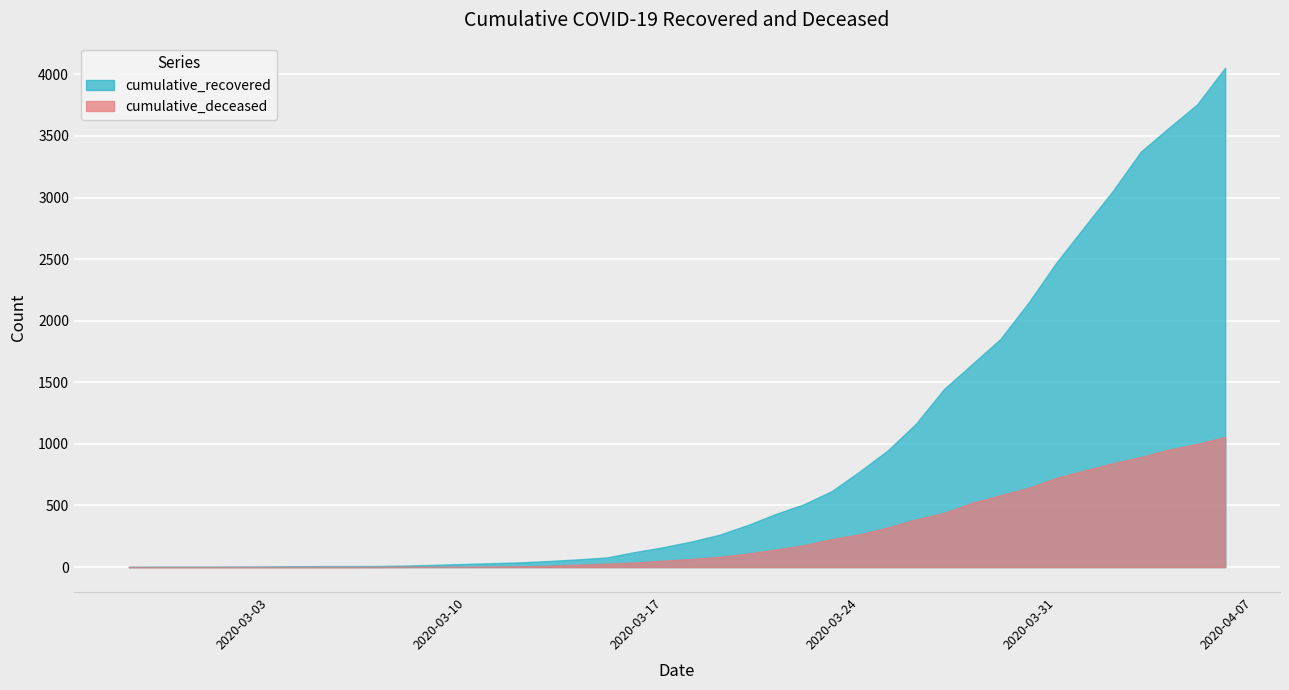

What is the sum of all cumulative_recovered values?

36041